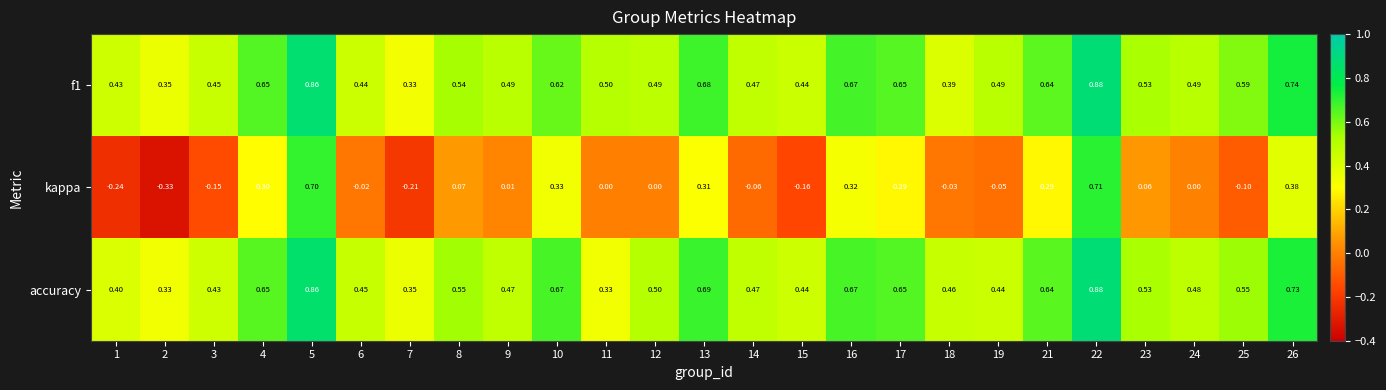

Is the value of accuracy at 22 greater than the value of kappa at 10?

Yes